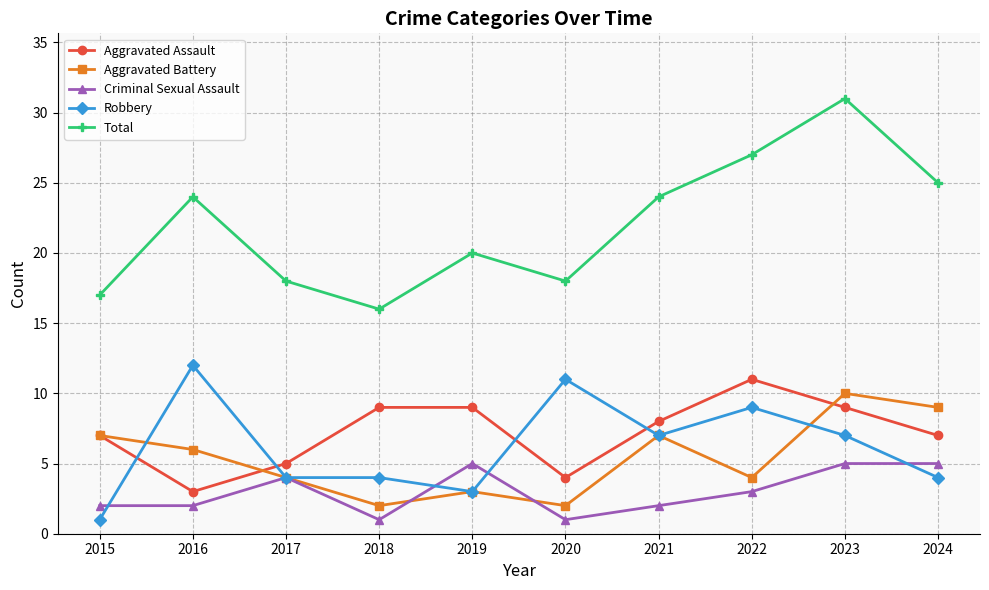

What is the maximum value for Robbery?

12